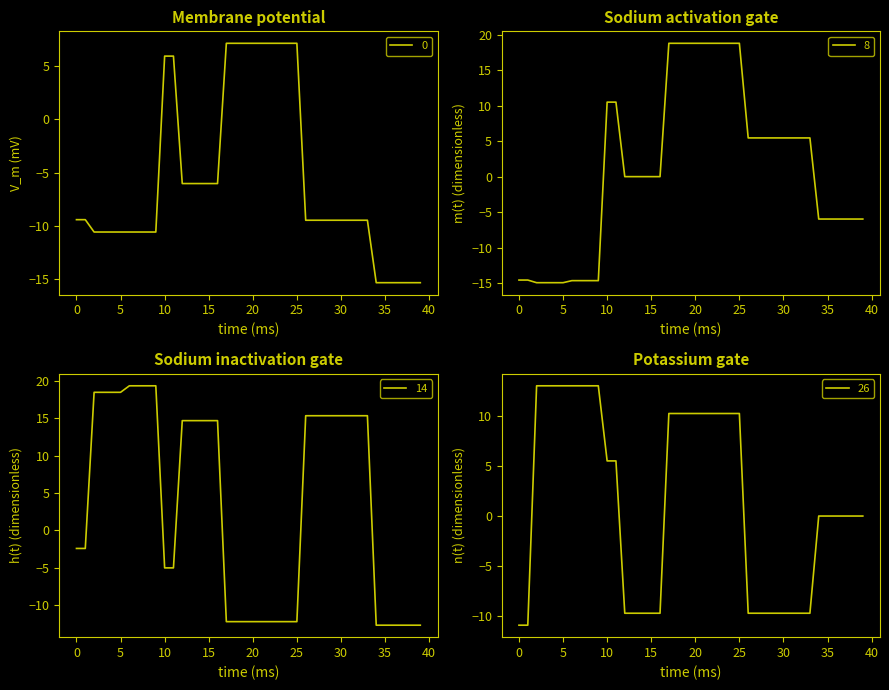

List the labels in order of 8 value, largest first.

17, 18, 19, 20, 21, 22, 23, 24, 25, 10, 11, 26, 27, 28, 29, 30, 31, 32, 33, 12, 13, 14, 15, 16, 34, 35, 36, 37, 38, 39, 0, 1, 6, 7, 8, 9, 2, 3, 4, 5